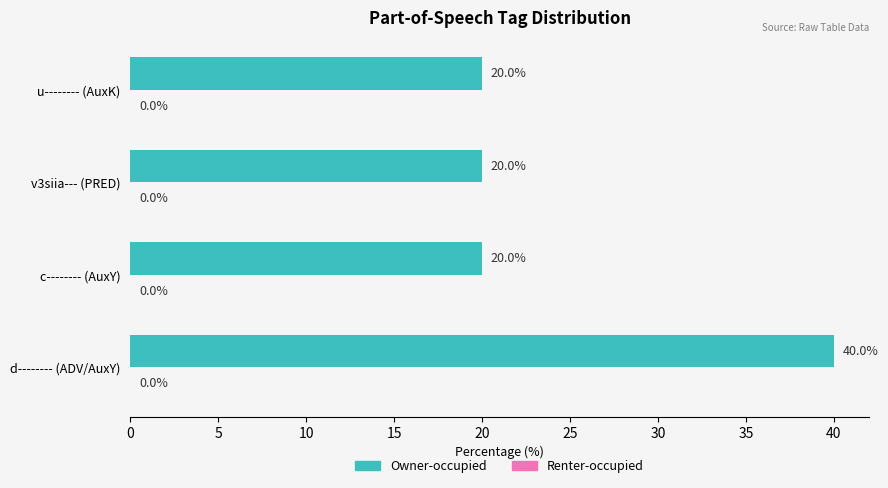

Approximately how many times larger is the value at v3siia--- (PRED) compared to c-------- (AuxY)?

1.0